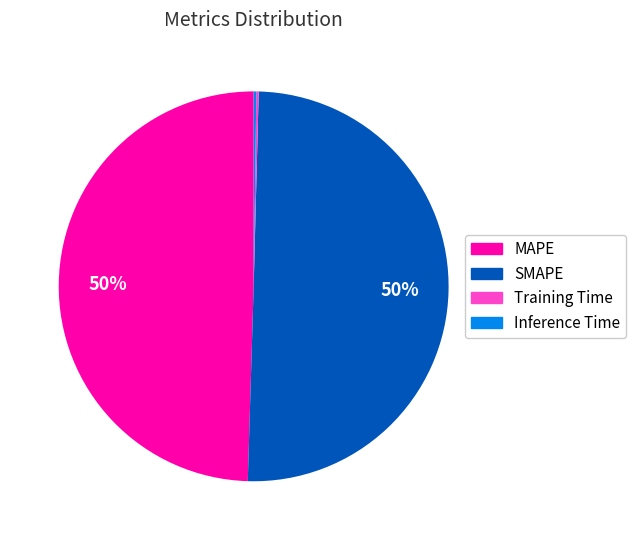

What is the ratio of the value at SMAPE to the value at MAPE?

1.0